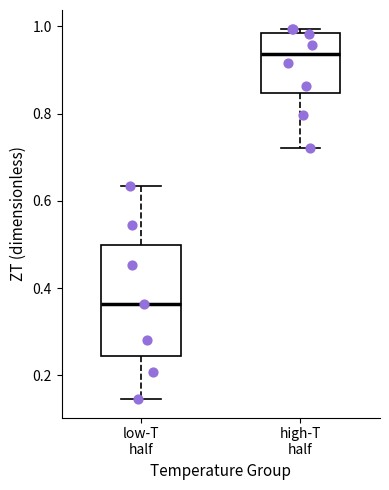

Which box's median line is the lowest?

low-T half